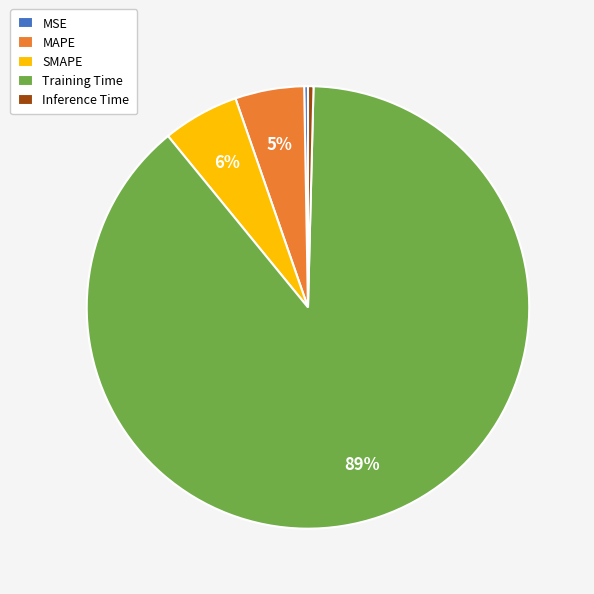

What is the majority slice?

Training Time